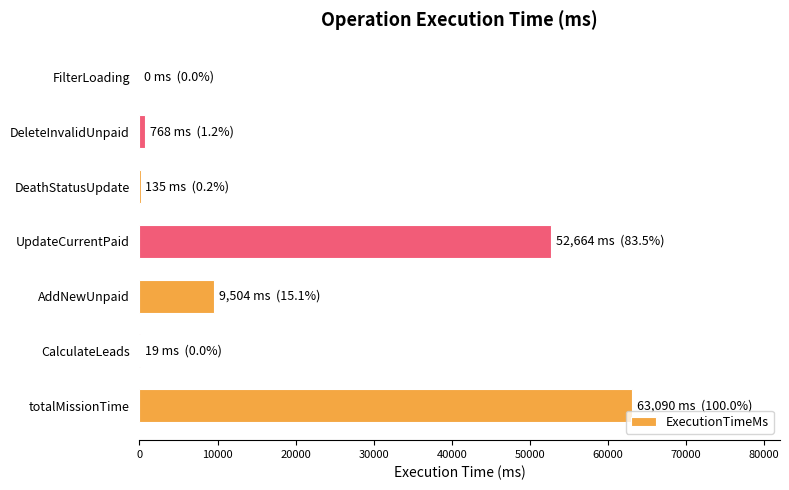

Which label corresponds to the largest value in the chart?

totalMissionTime